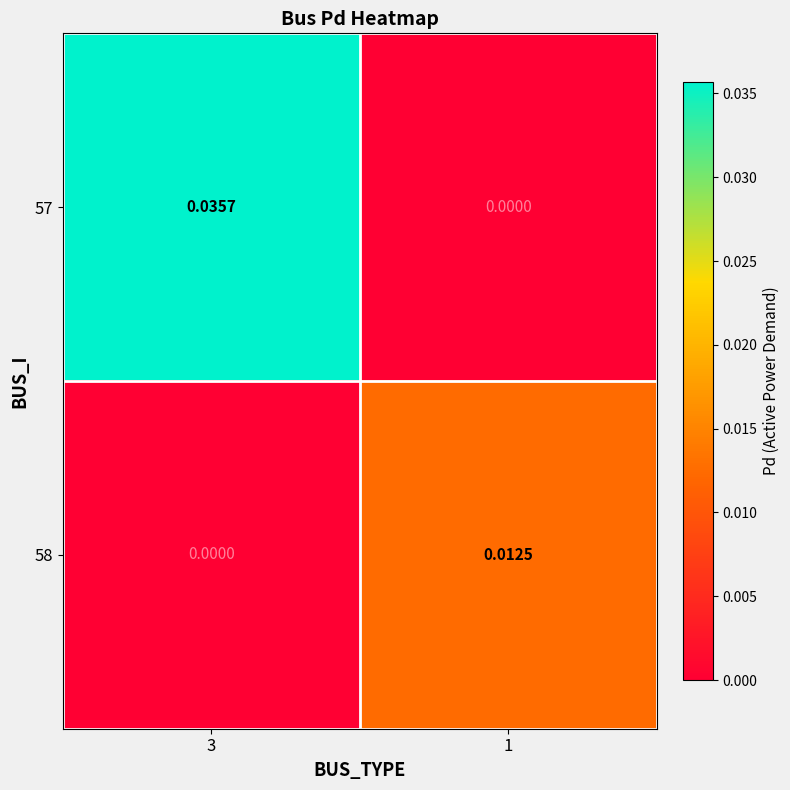

Is the value of 58 at 1 greater than the value of 57 at 1?

Yes